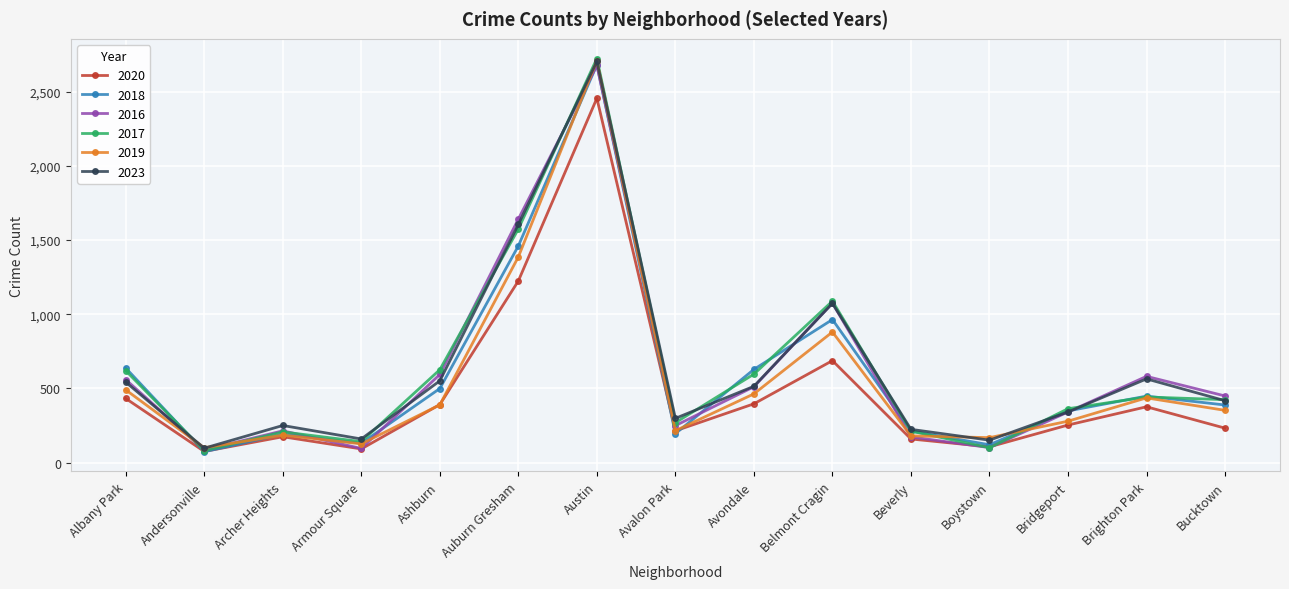

How many series are shown in this chart?

6